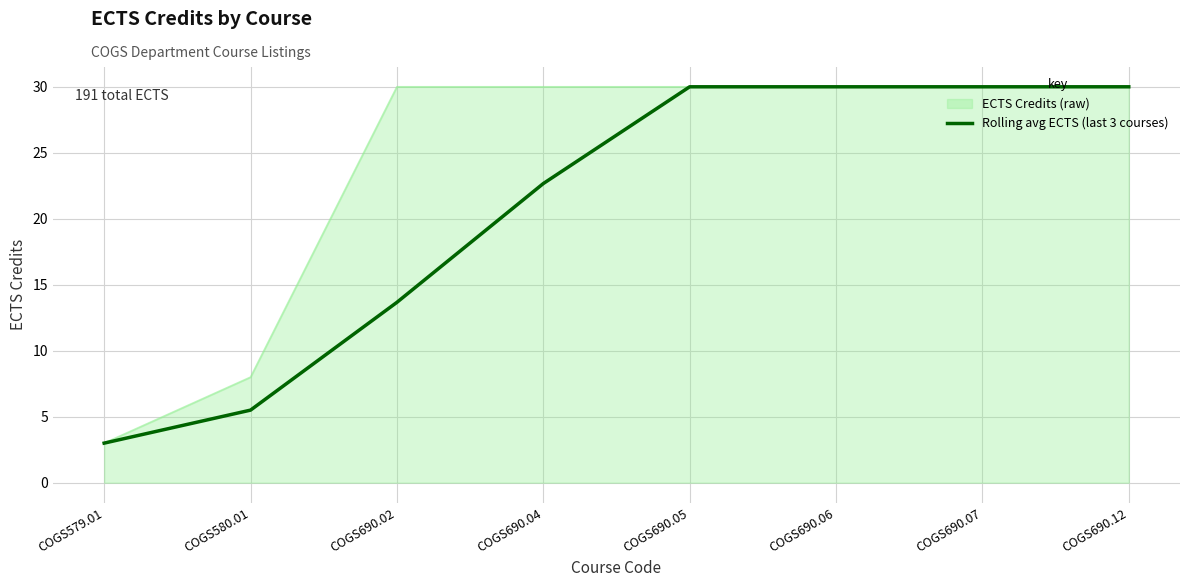

What is the spread (max minus min) of values at COGS580.01?

2.5